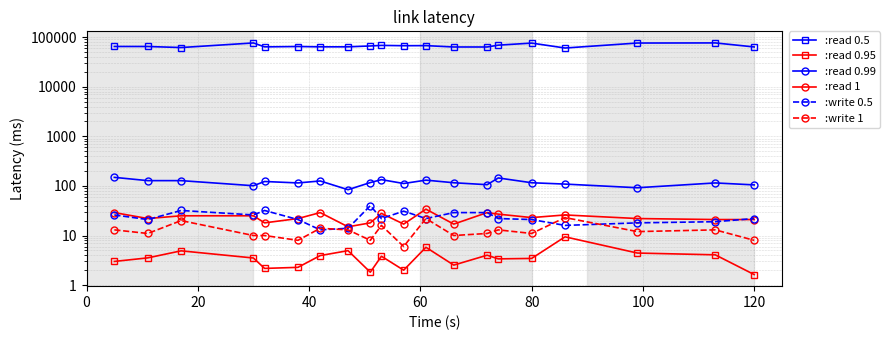

Reading right to left, extract all data points from this chart.

:read 0.5: 63638.0	76757.0	76329.0	60559.0	76118.0	69159.0	63512.0	63543.0	67703.0	67421.0	68403.0	66609.0	63959.0	63991.0	64893.0	63894.0	76650.0	61895.0	64995.0	65060.0
:read 0.95: 1.6	4.1	4.4	9.4	3.5	3.4	4.0	2.5	5.8	2.0	3.8	1.8	5.0	3.9	2.3	2.2	3.5	4.9	3.5	3.0
:read 0.99: 105.0	115.0	92.0	109.0	116.0	145.0	106.0	116.0	131.0	112.0	134.0	117.0	84.0	126.0	115.0	123.0	101.0	128.0	128.0	149.0
:read 1: 21.0	21.0	22.0	26.0	23.0	27.0	29.0	17.0	34.0	17.0	28.0	18.0	15.0	29.0	22.0	18.0	25.0	25.0	22.0	29.0
:write 0.5: 22.0	19.0	18.0	16.0	21.0	22.0	29.0	29.0	22.0	31.0	22.0	40.0	14.0	13.0	21.0	32.0	26.0	32.0	21.0	26.0
:write 1: 8.0	13.0	12.0	23.0	11.0	13.0	11.0	10.0	22.0	6.0	16.0	8.0	13.0	14.0	8.0	10.0	10.0	20.0	11.0	13.0